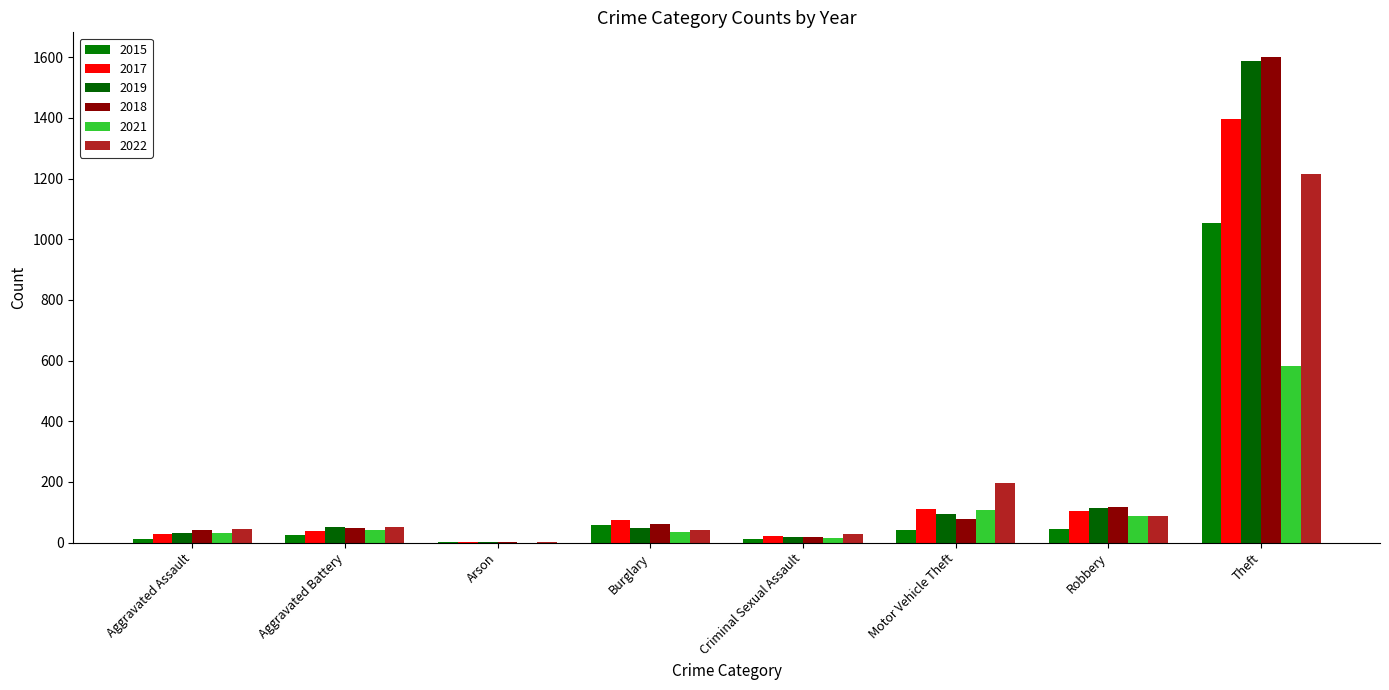

What is the total value across all series at Burglary?

317